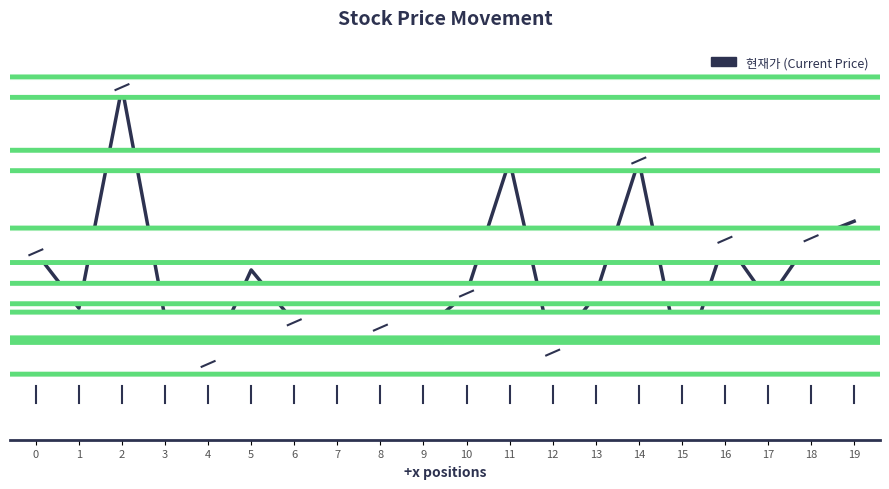

The value at 17 is 5218. True or false?

False